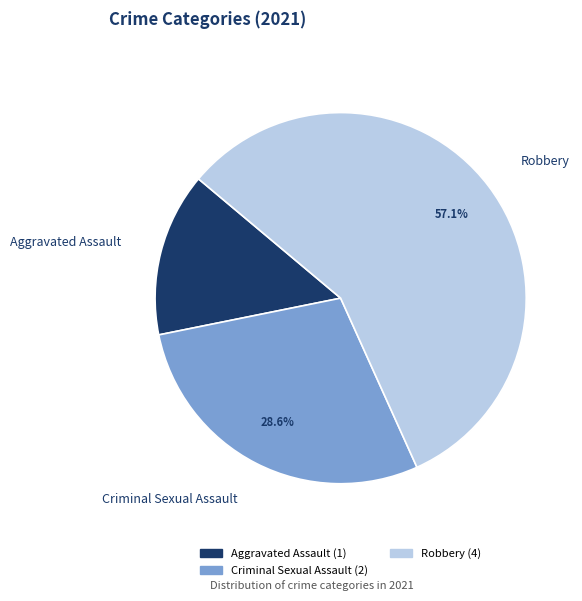

Is there a majority slice in this chart?

Yes